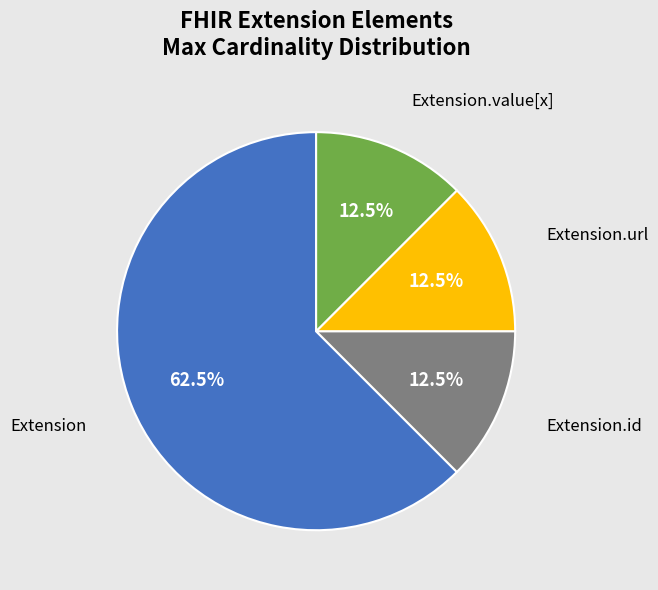

Which slice represents more than half of the pie?

Extension